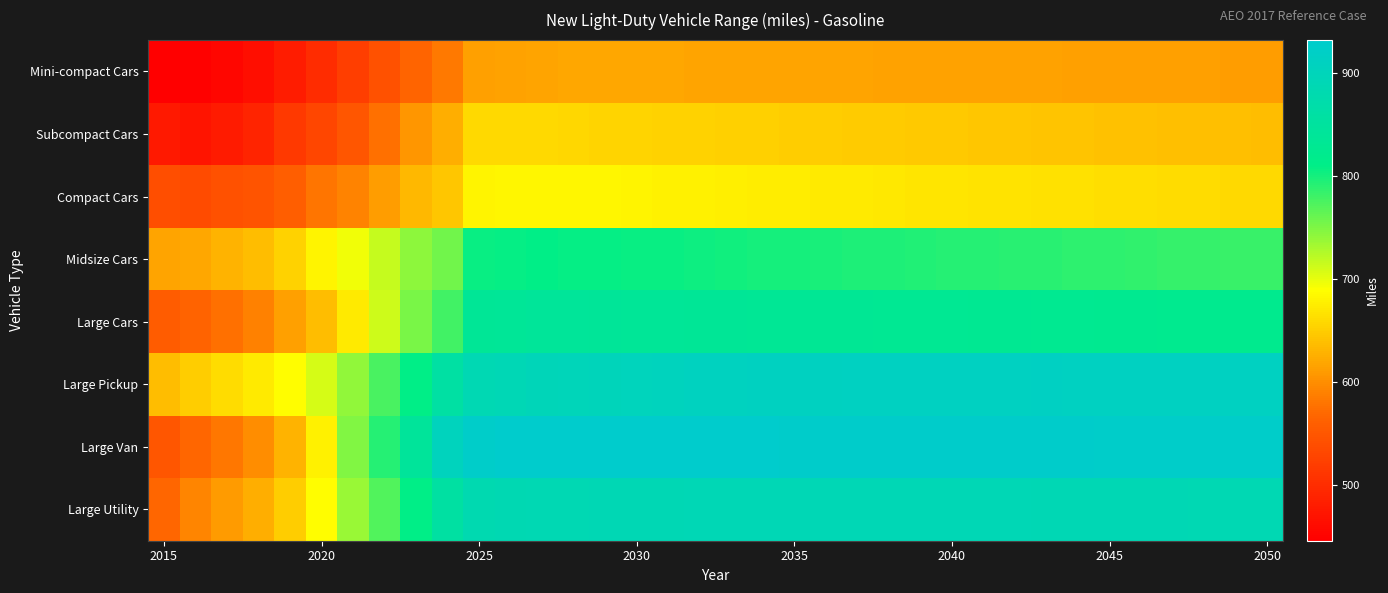

Reading left to right, list all the values displayed in this chart.

Mini-compact Cars: 446.4	449.3	455.8	463.9	481.3	499.6	520.9	543.2	566.4	584.2	614.2	615.8	618.3	619.1	620.0	620.6	620.0	618.4	618.0	617.7	617.5	617.3	616.9	616.5	616.3	616.0	615.7	615.4	615.1	614.7	614.3	614.0	613.6	613.3	613.0	612.8
Subcompact Cars: 477.6	471.2	479.2	490.3	514.8	530.1	550.5	576.2	606.4	625.7	658.6	659.1	659.3	658.1	656.6	655.4	654.5	653.6	652.4	651.3	650.2	649.4	648.3	647.2	646.4	645.5	644.7	643.8	642.9	641.9	641.0	640.2	639.4	638.5	637.8	637.2
Compact Cars: 540.3	535.7	543.0	548.1	559.2	579.9	592.1	611.7	633.0	643.5	679.7	681.4	682.7	681.9	681.5	680.5	679.4	678.3	676.8	675.6	674.3	673.3	672.0	670.7	669.9	668.8	667.9	666.9	665.8	664.7	663.7	662.7	661.8	660.8	660.0	659.3
Midsize Cars: 617.8	619.9	629.4	637.1	654.7	680.2	694.8	716.8	742.3	756.4	805.1	807.6	809.1	807.8	807.4	806.1	804.8	803.6	802.0	800.6	799.1	798.1	796.7	795.2	794.2	793.1	792.1	791.0	789.9	788.6	787.5	786.5	785.5	784.4	783.4	782.7
Large Cars: 556.9	564.0	576.9	589.3	614.9	637.4	672.1	712.7	752.6	779.0	836.1	838.5	840.6	840.9	839.4	838.1	837.1	836.0	834.9	834.1	833.4	832.8	831.9	830.8	830.2	829.2	828.5	827.7	826.9	825.8	824.9	824.0	823.1	822.2	821.4	820.8
Large Pickup: 637.5	650.4	661.1	672.4	687.1	708.3	741.0	774.9	809.5	859.1	887.3	891.4	895.8	897.6	900.1	902.3	904.6	906.9	908.3	909.0	909.7	910.2	910.7	910.9	911.6	911.6	912.0	912.3	912.5	912.3	912.3	912.4	912.2	912.0	911.9	912.0
Large Van: 550.4	569.2	581.1	598.3	629.0	679.2	747.9	792.3	843.7	903.8	926.7	930.4	931.5	931.3	931.1	930.8	930.5	930.3	930.0	929.7	929.5	929.4	929.2	928.9	928.8	928.5	928.4	928.2	927.9	927.7	927.4	927.2	927.0	926.7	926.4	926.3
Large Utility: 568.4	593.4	610.1	625.4	650.4	688.0	736.9	770.9	809.7	856.3	881.5	884.9	886.7	887.1	887.9	888.7	889.7	890.6	891.0	890.9	890.9	891.1	891.0	890.7	890.7	890.3	890.2	890.0	889.7	889.3	888.9	888.6	888.2	887.7	887.4	887.3